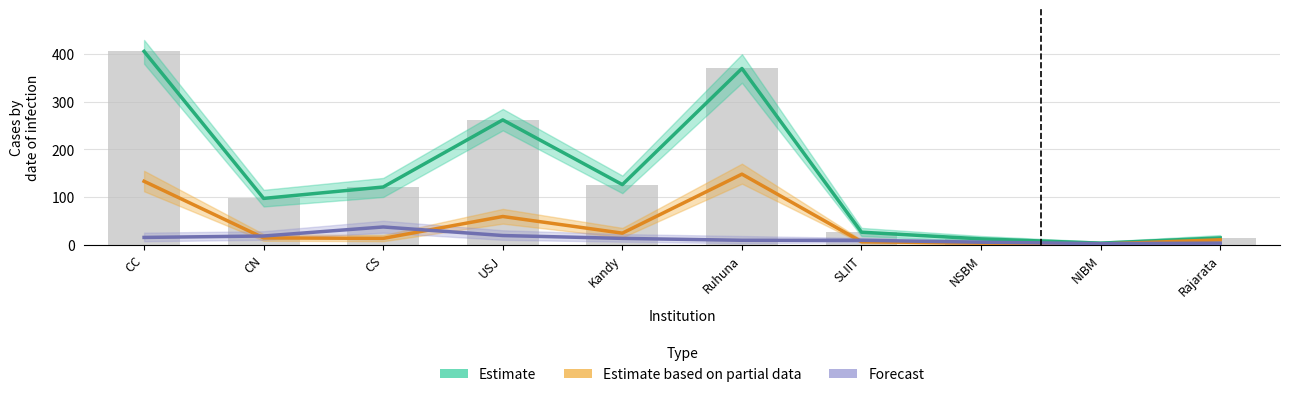

At which label is Estimate based on partial data closest to 74?

USJ